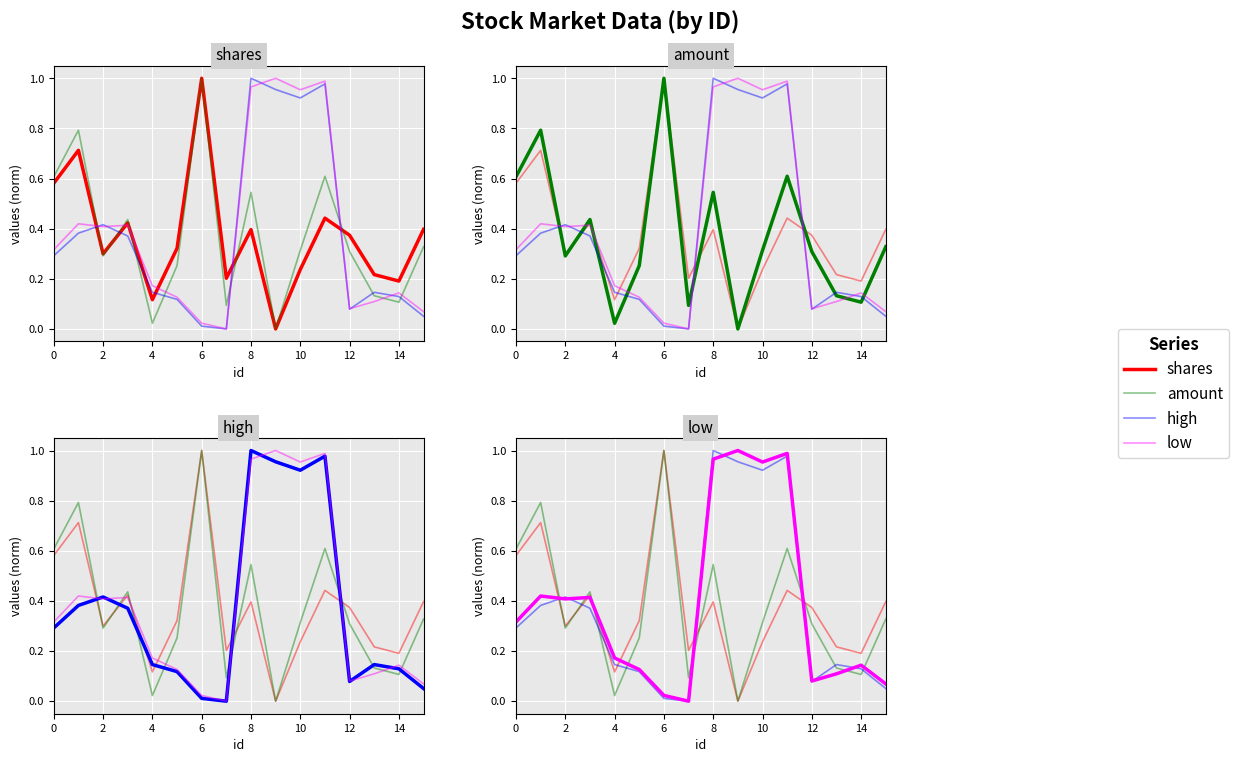

Read the shares value at 13.

0.2